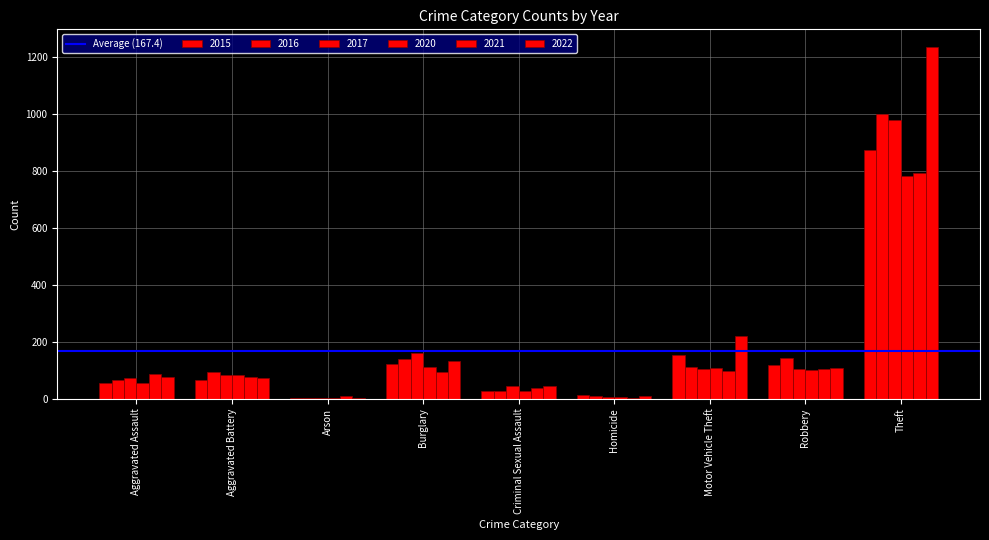

Is it true that 2015 equals 2 at Arson?

True